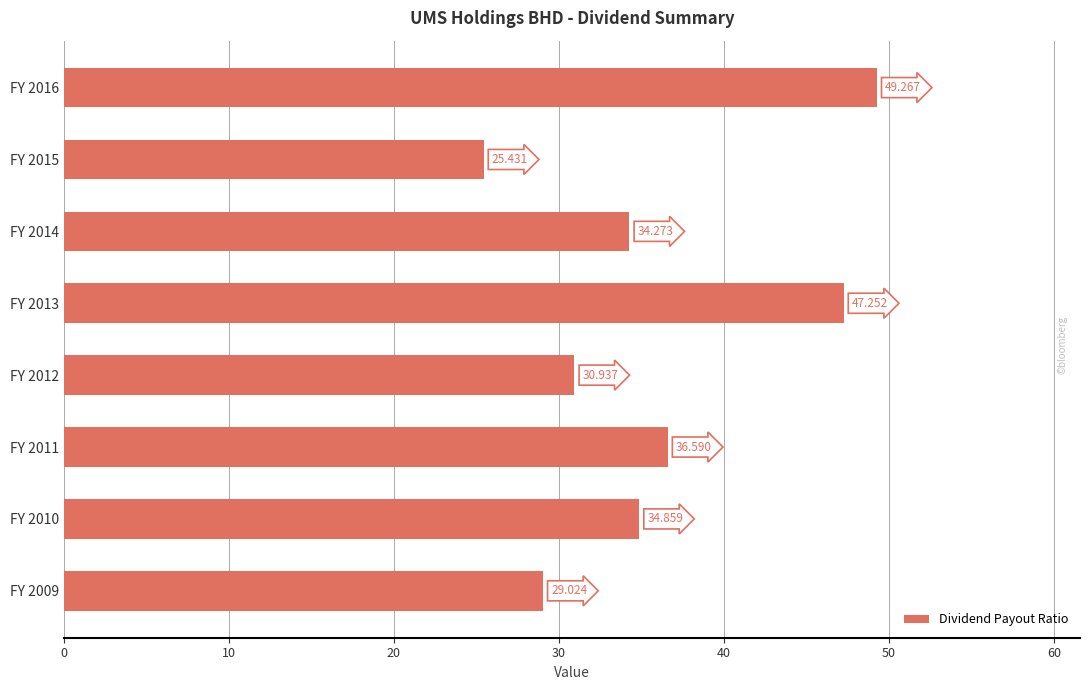

Count the number of values greater than 34.

5